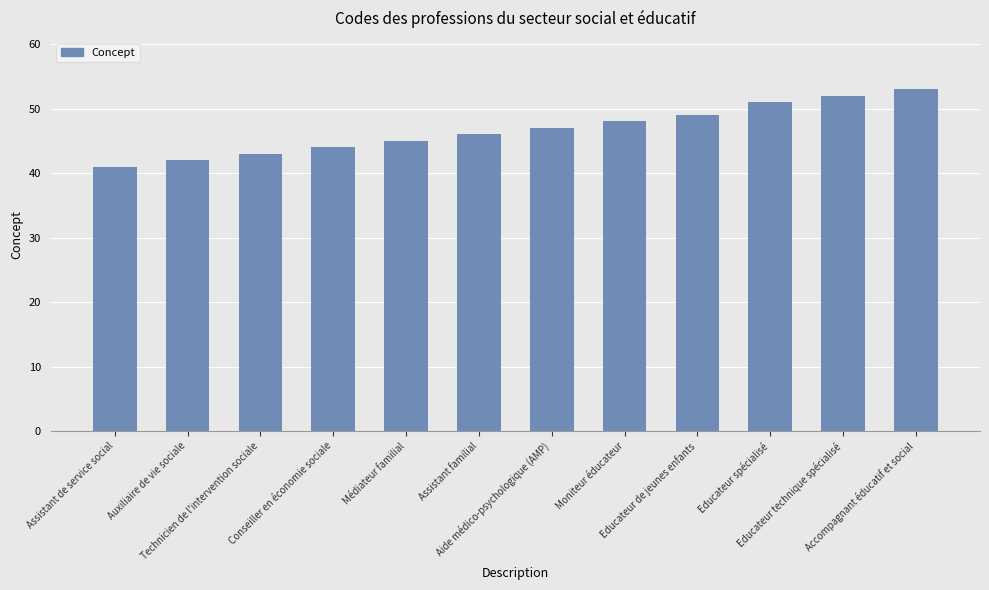

What is the sum of all values?

561